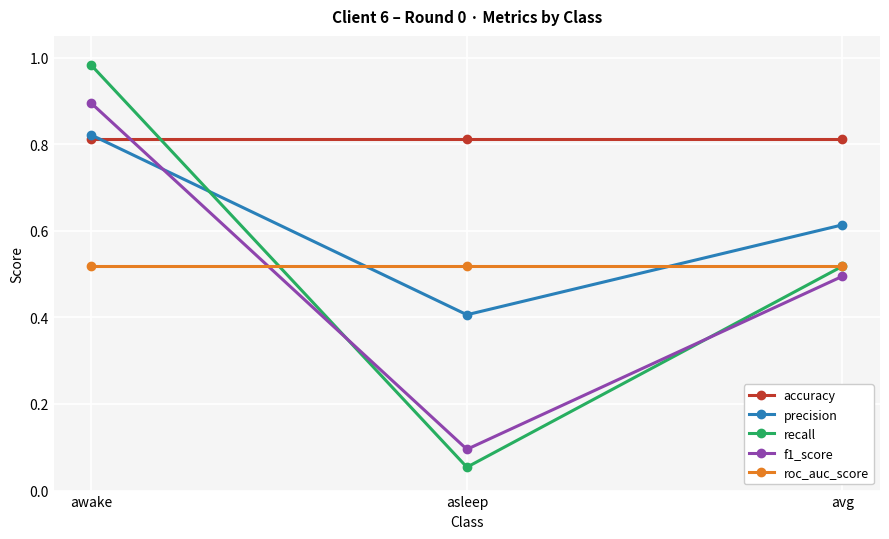

How many precision values are between 0 and 1?

3